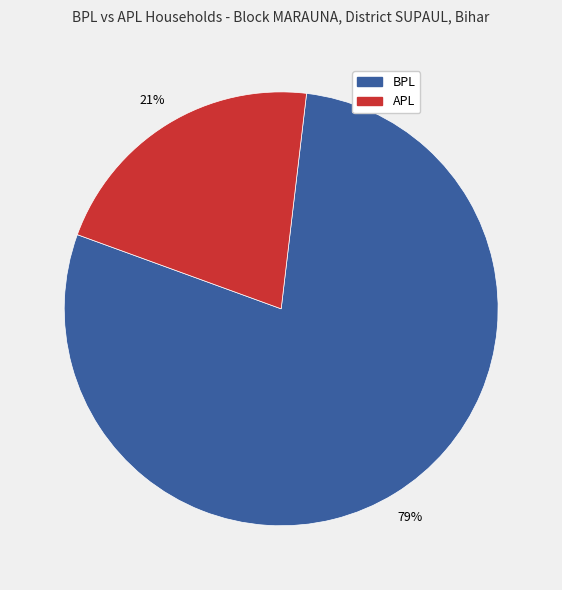

Is there a majority slice in this chart?

Yes